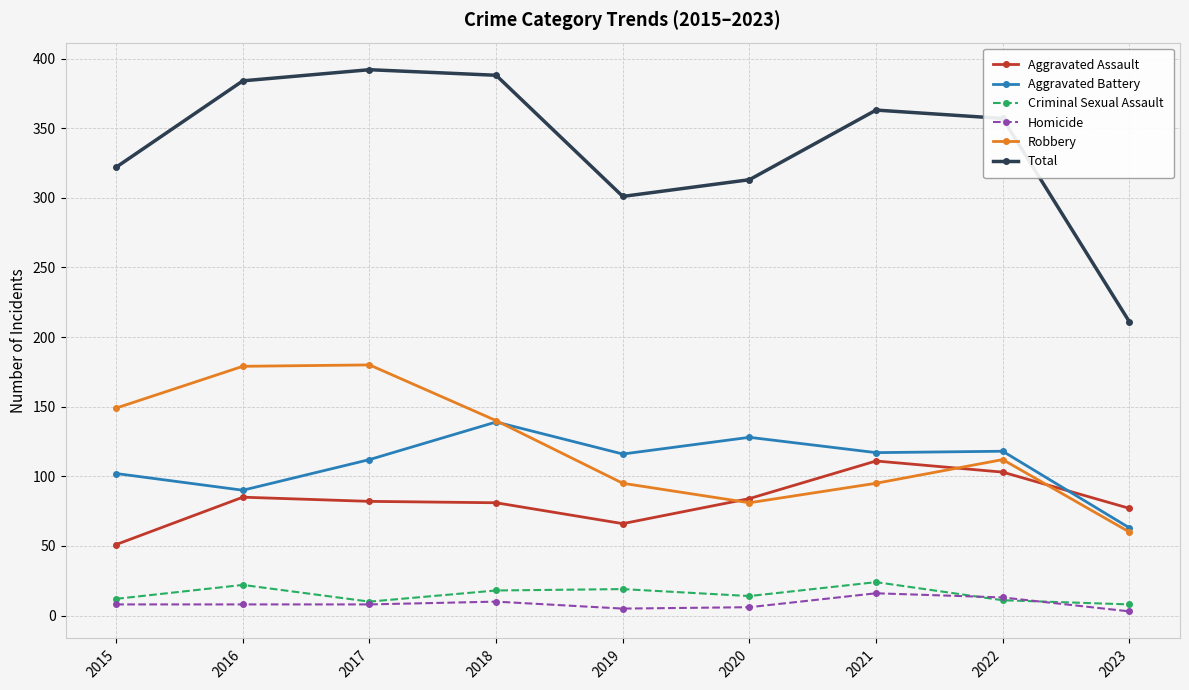

At how many categories does at least one series exceed 375?

3